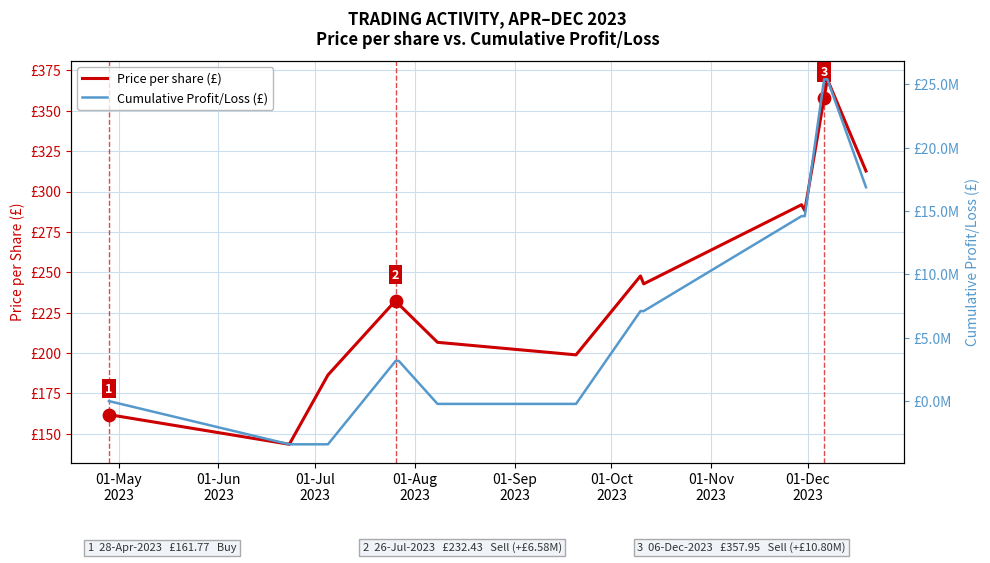

What are all the series names shown in the legend?

Price per share (£), Cumulative Profit/Loss (£)